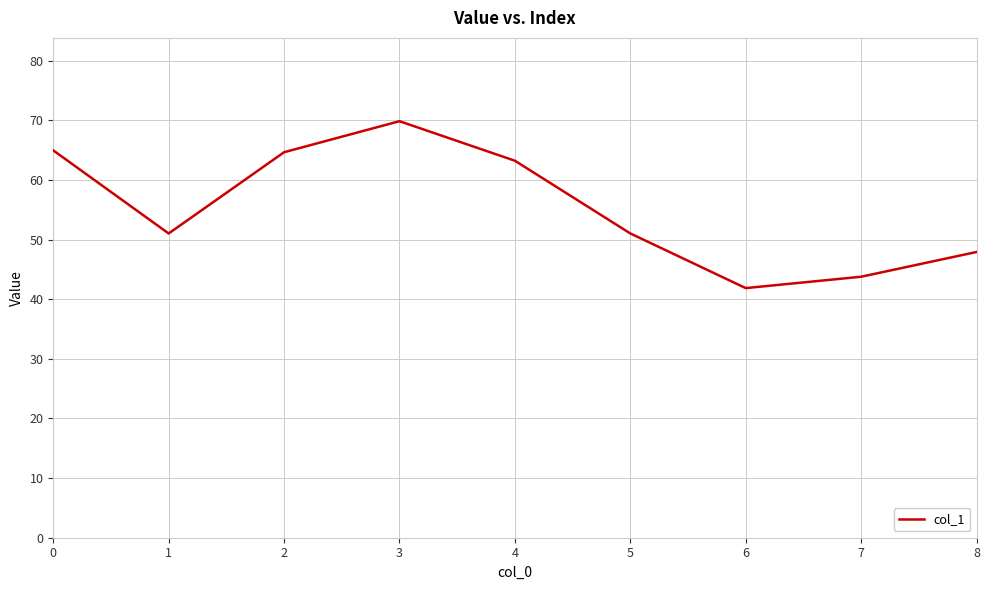

What is the maximum value shown in the chart?

69.9